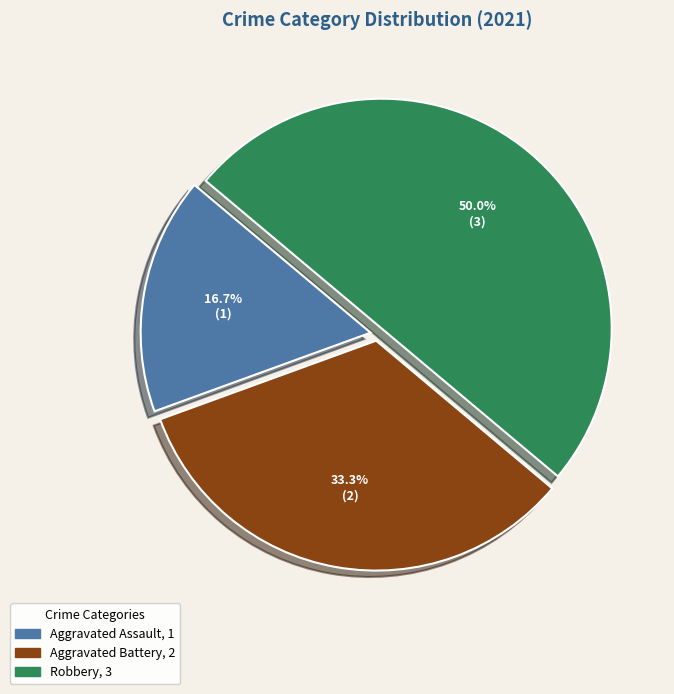

To the nearest percent, what is the difference between the Aggravated Assault and Aggravated Battery slice percentages?

17%